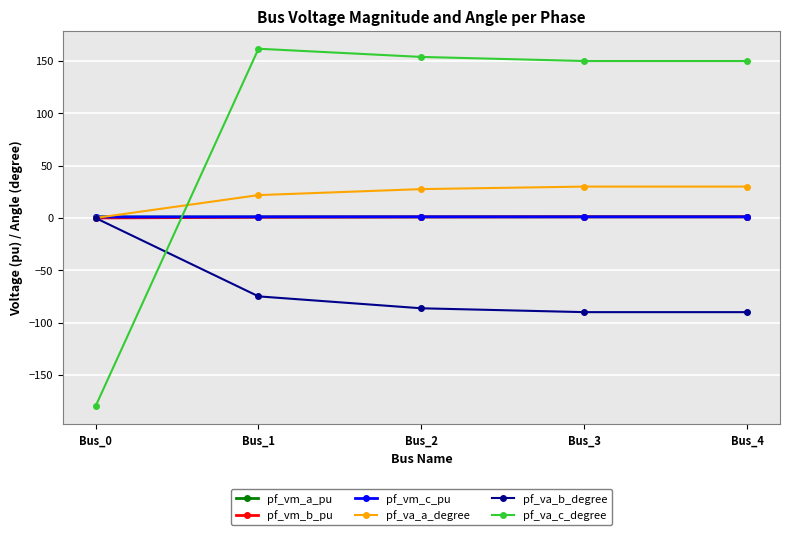

The pf_va_b_degree series shows -90.0 at Bus_3. True or false?

True